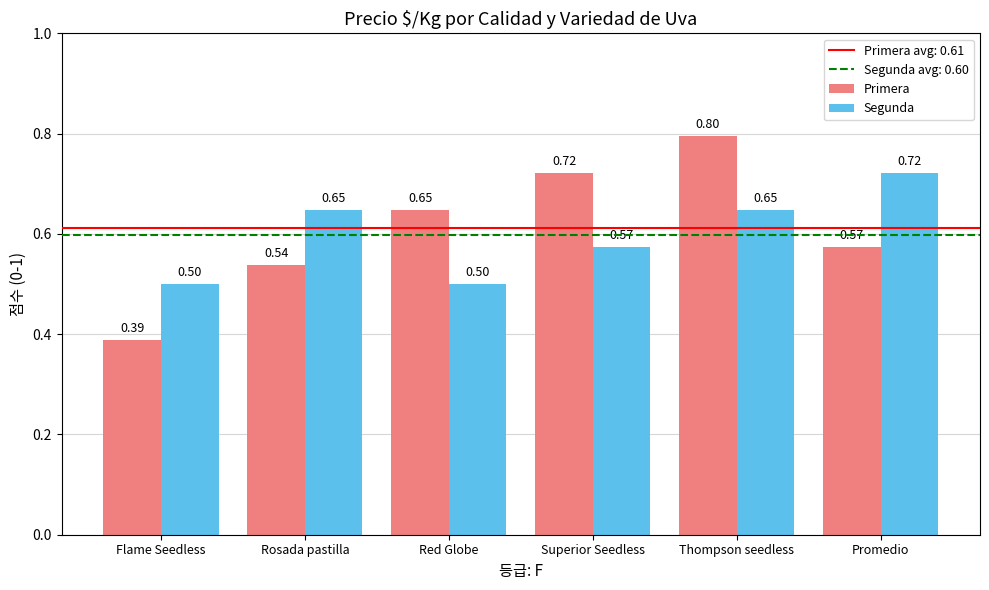

How many Primera values are between 0 and 1?

6